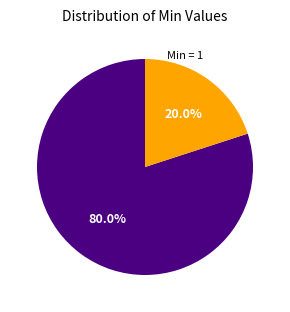

Count the number of slices in the pie.

2